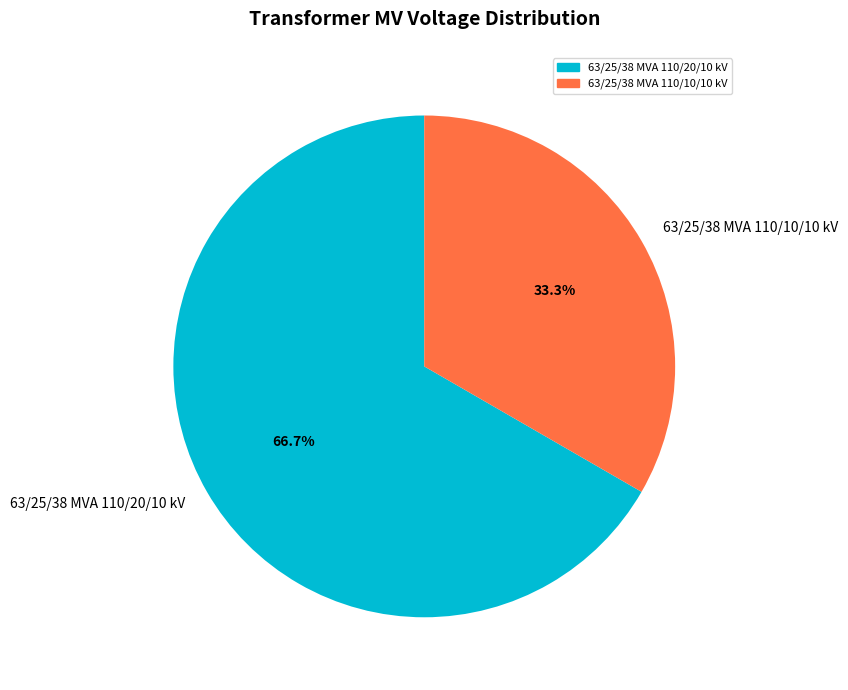

How many slices are in this pie chart?

2